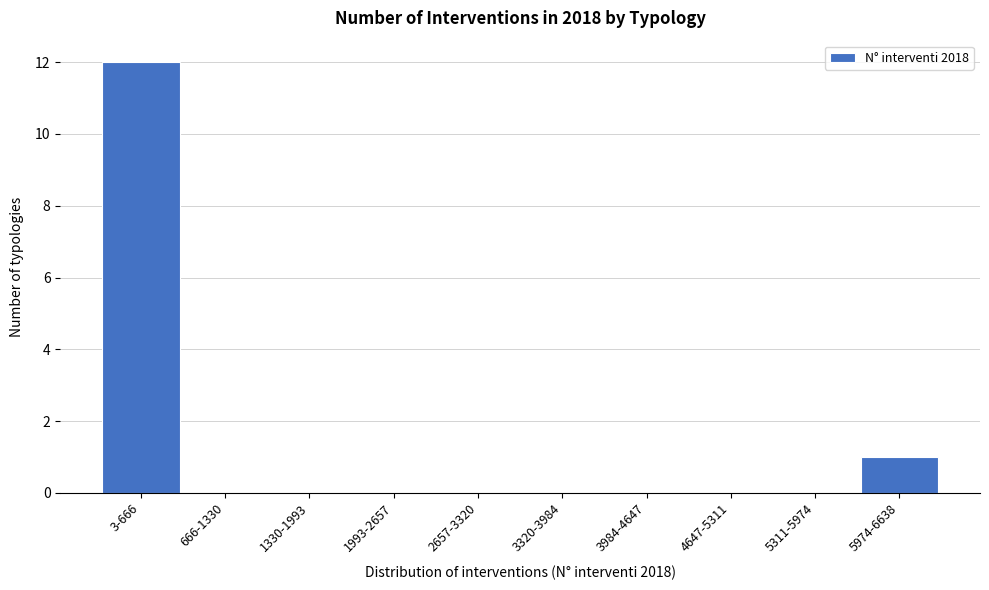

Reading left to right, transcribe all the data shown in this chart.

3-666=12	666-1330=0	1330-1993=0	1993-2657=0	2657-3320=0	3320-3984=0	3984-4647=0	4647-5311=0	5311-5974=0	5974-6638=1